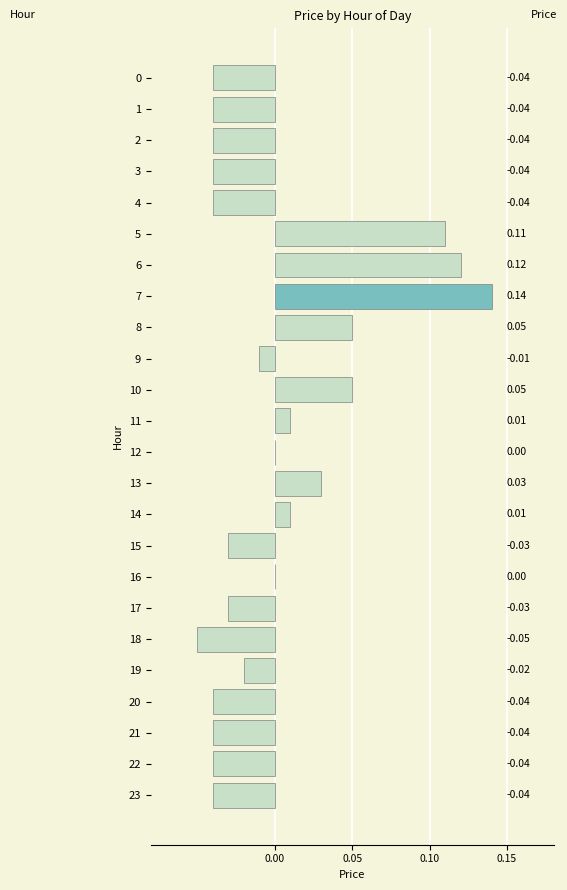

How many categories are shown in the chart?

24